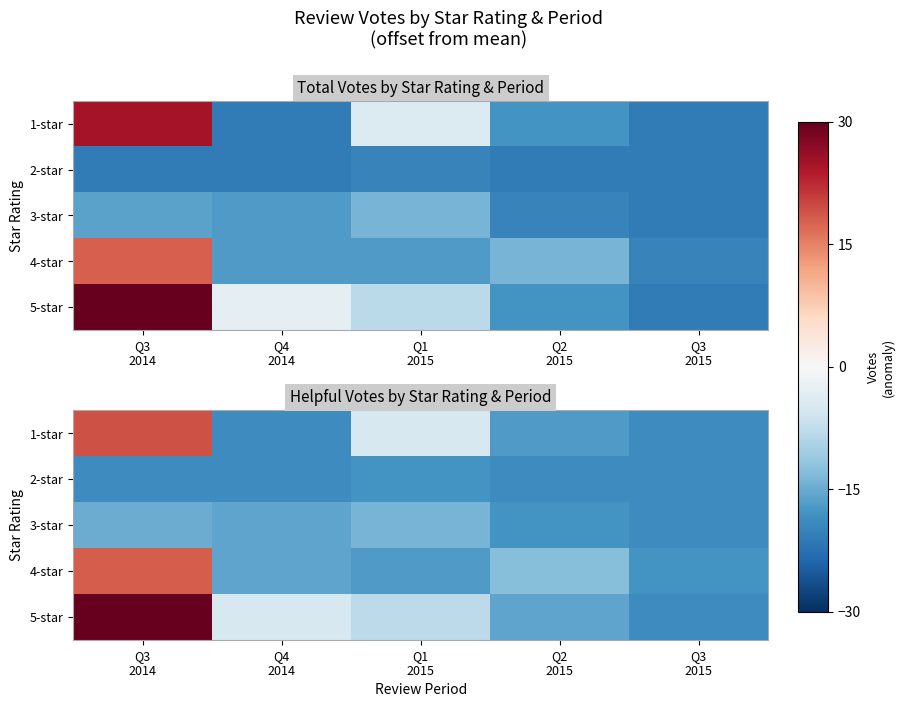

At which label does 2-star reach its peak?

Q1 2015